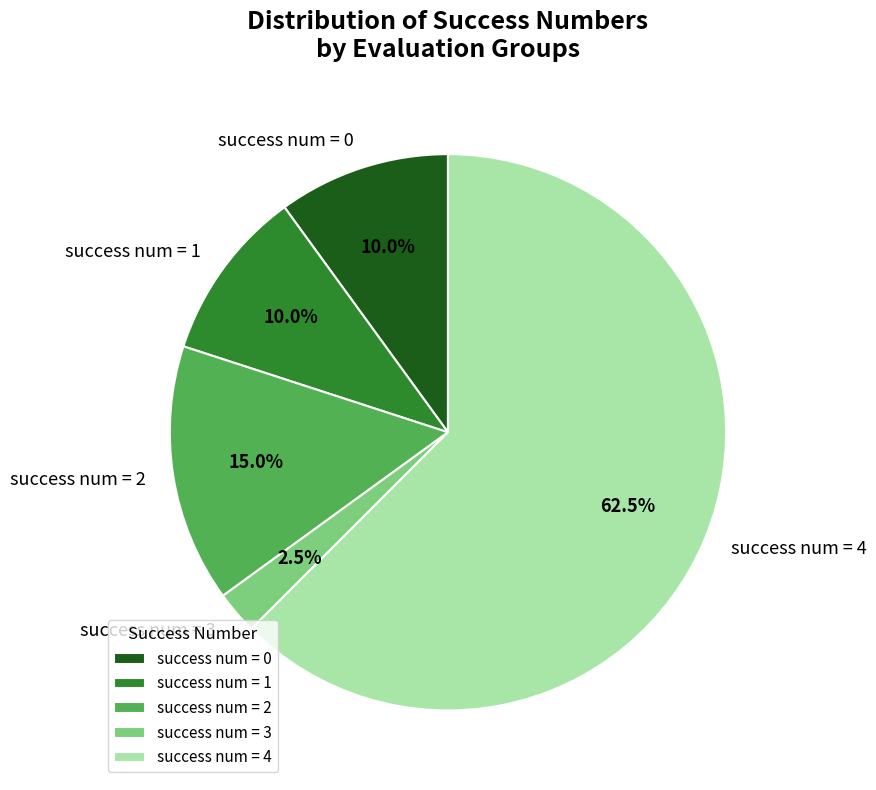

Is there any slice that represents more than half of the pie?

Yes